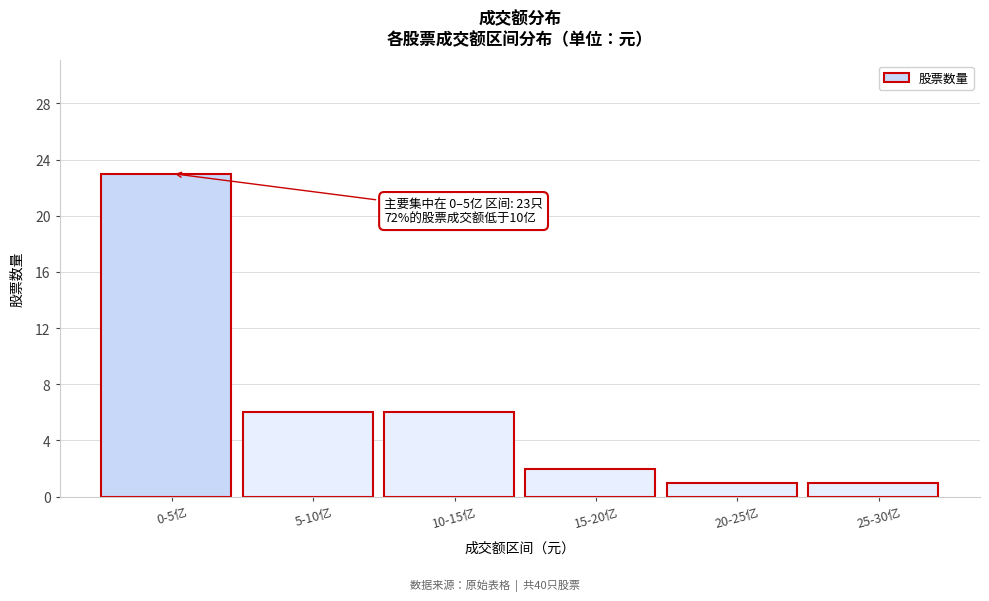

Reading left to right, list all the values displayed in this chart.

23	6	6	2	1	1